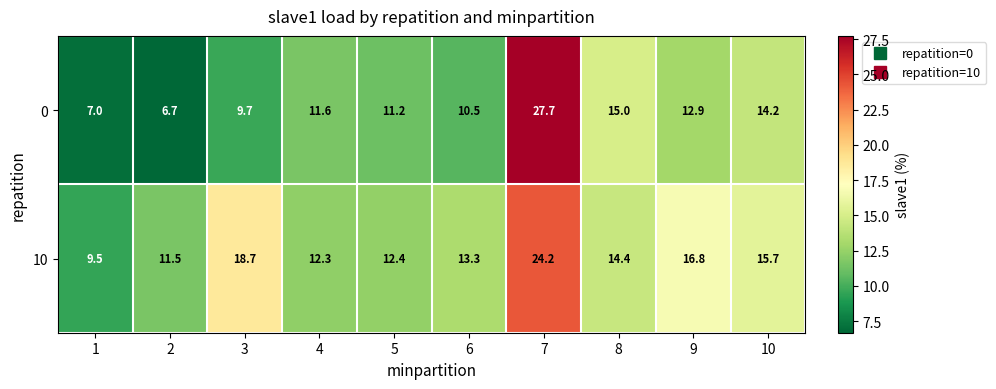

Count the number of categories in the chart.

10